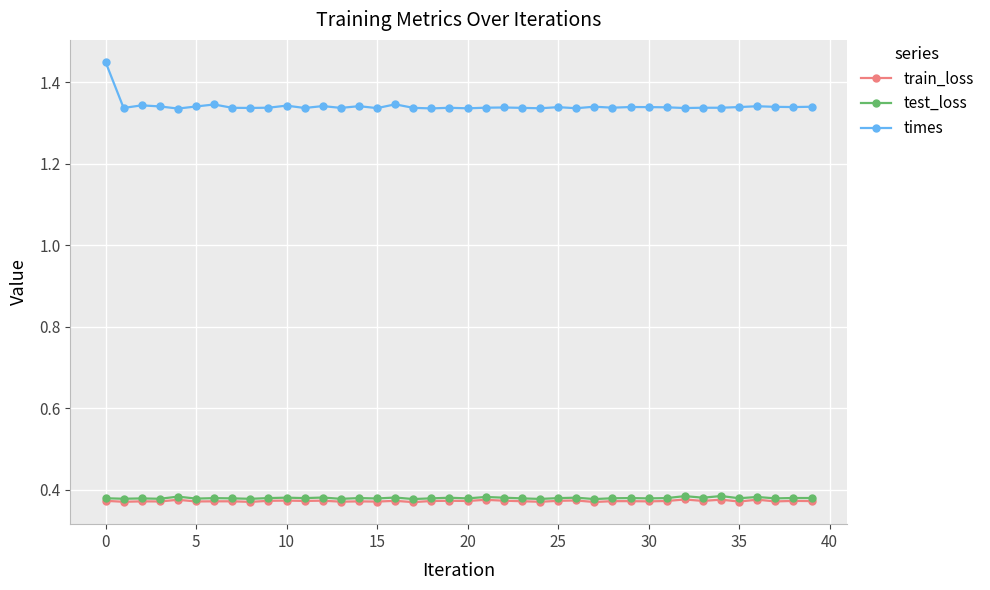

True or false: train_loss and times cross at least once.

False